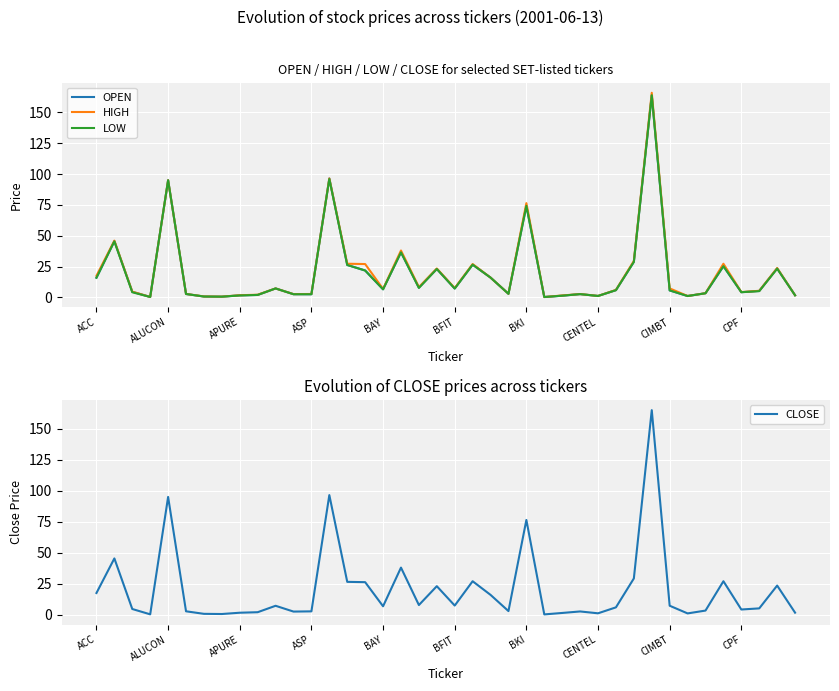

What is the highest value of the HIGH series?

166.0